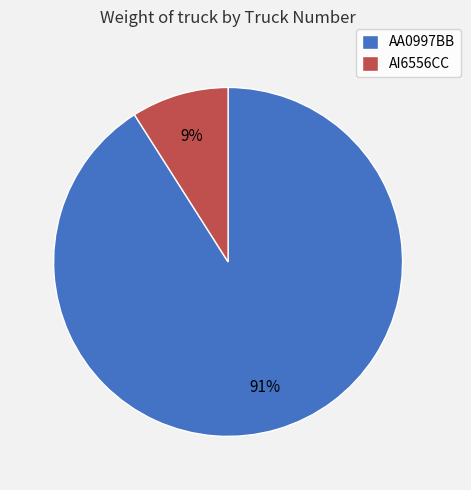

Combined, do AI6556CC and AA0997BB account for over 50%?

Yes